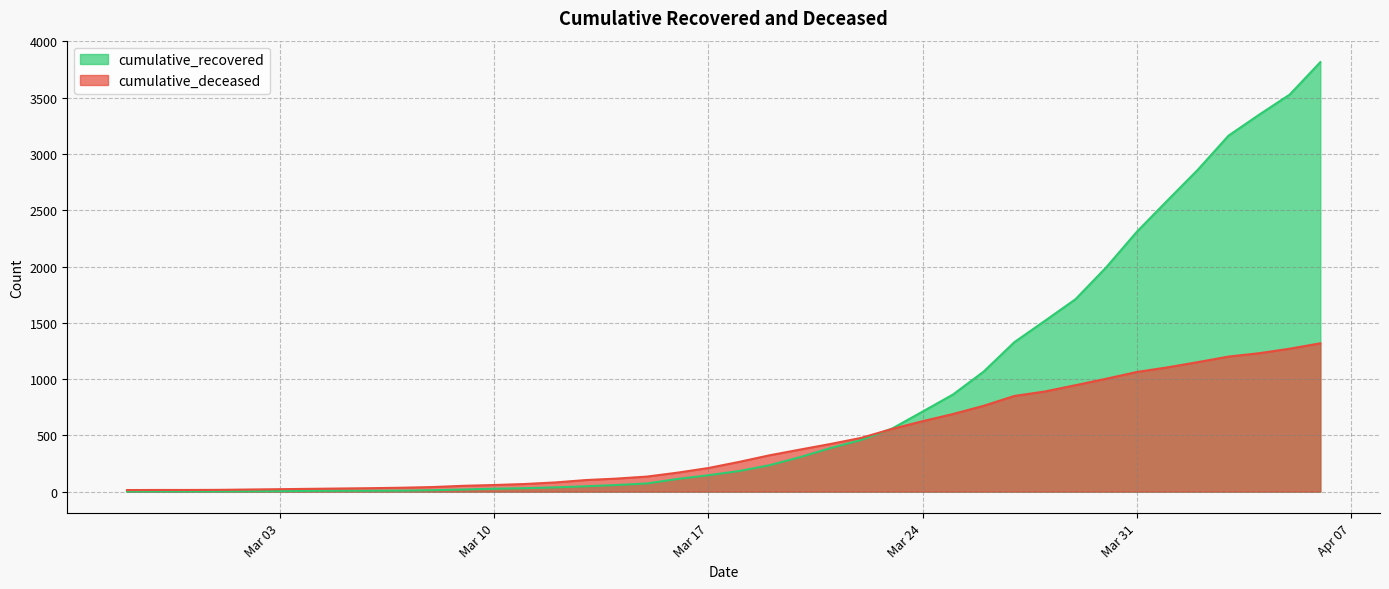

What is the maximum value shown in the chart?

3816